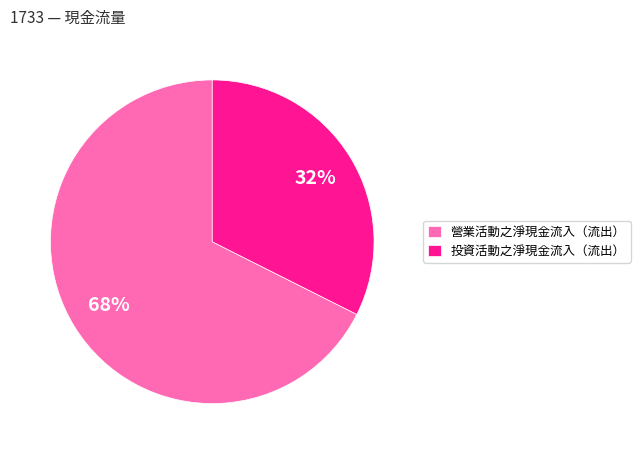

To the nearest percent, what portion does 營業活動之淨現金流入（流出） represent?

68%